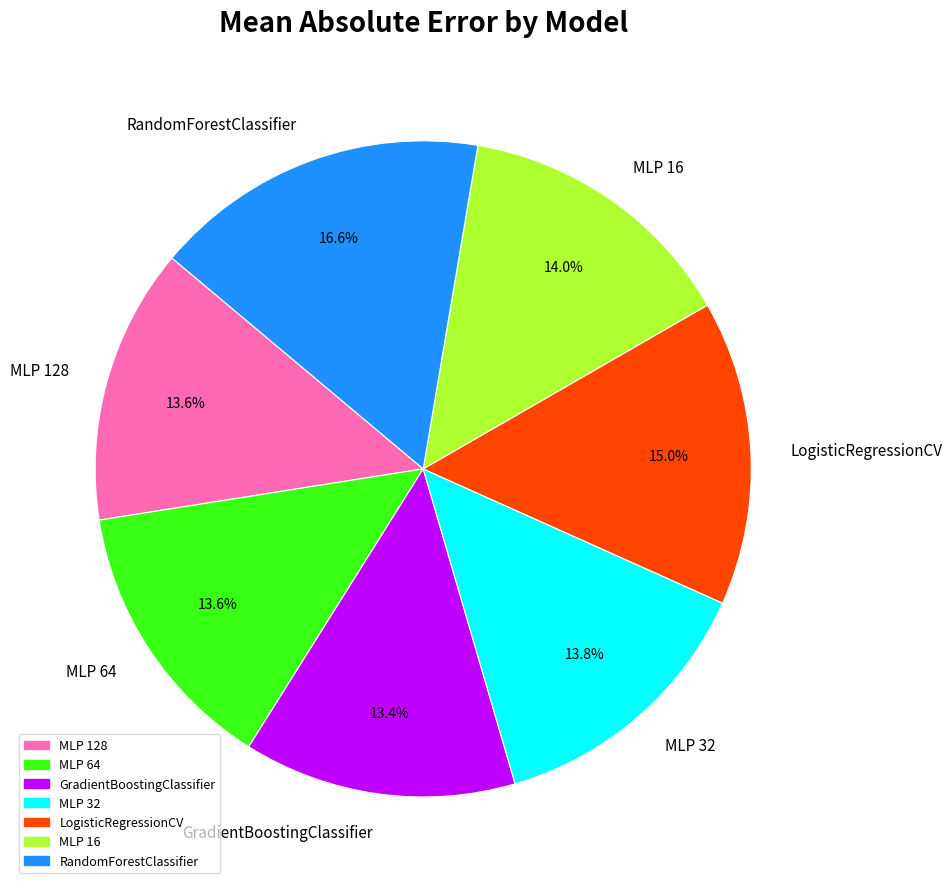

How many segments does this pie chart have?

7